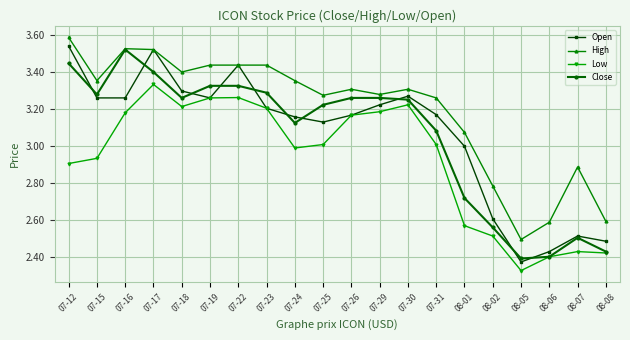

Does the chart display data point markers on the line(s)?

Yes